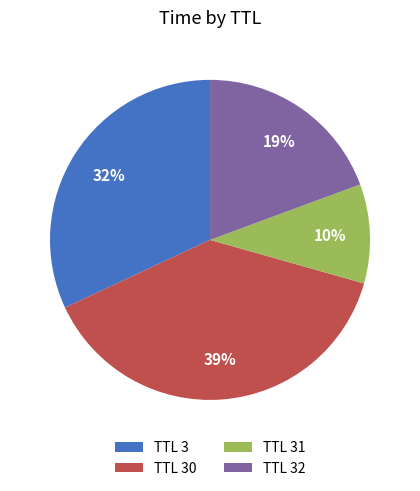

True or false: TTL 32 accounts for 28% of the total.

False